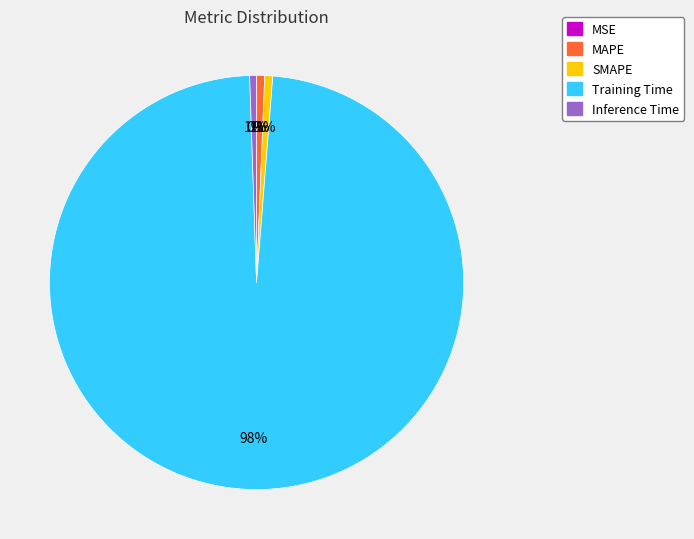

Does Training Time account for over 50% of the chart?

Yes